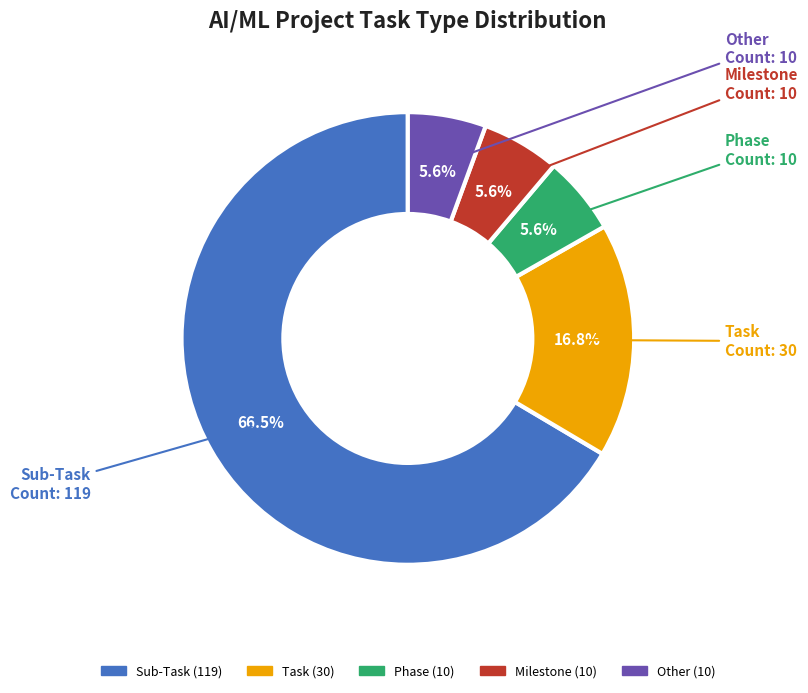

Is Sub-Task the majority of the pie?

Yes